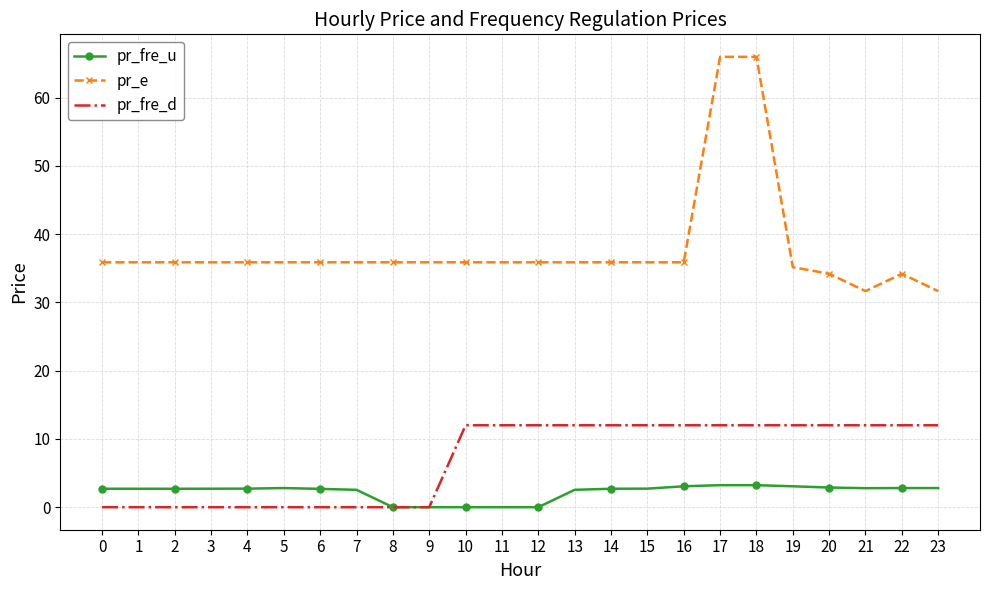

What is the sum of the pr_e values at 12 and 5?

71.7